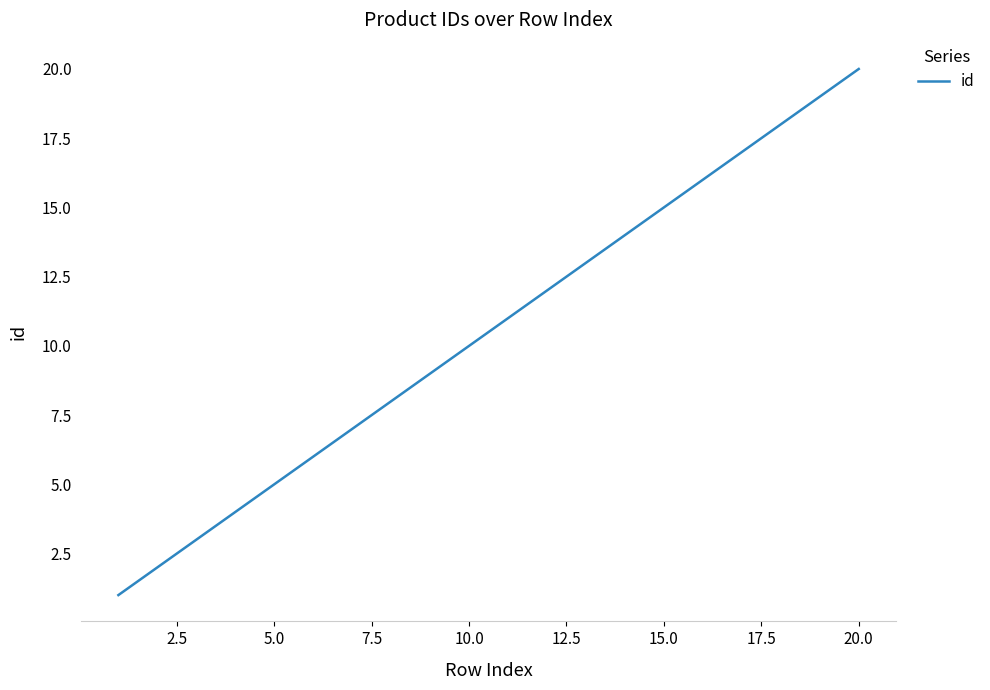

What is the difference between the maximum and minimum values?

19